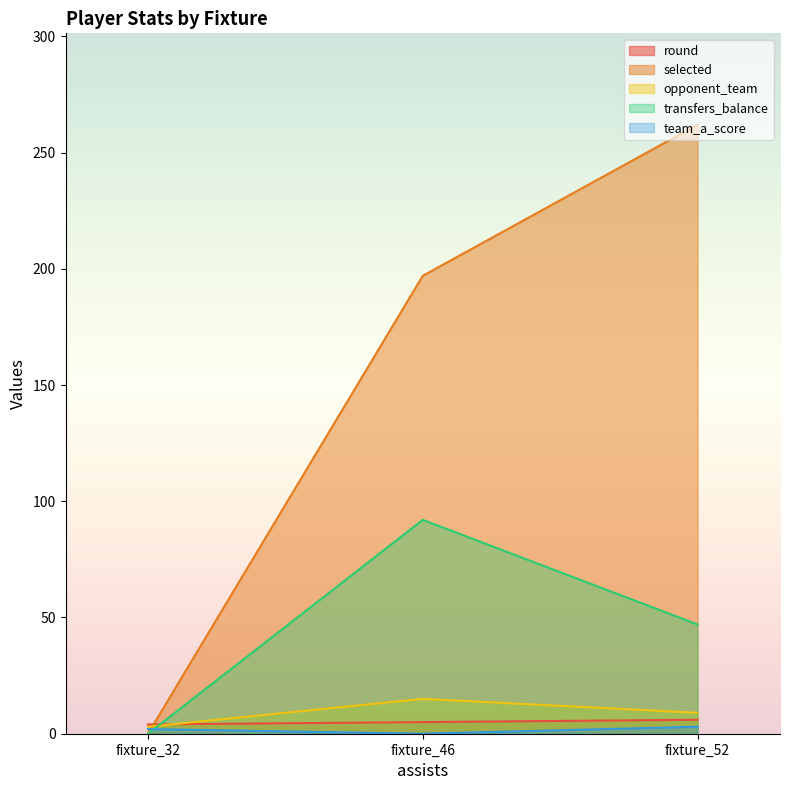

At how many categories does at least one series exceed 213?

1